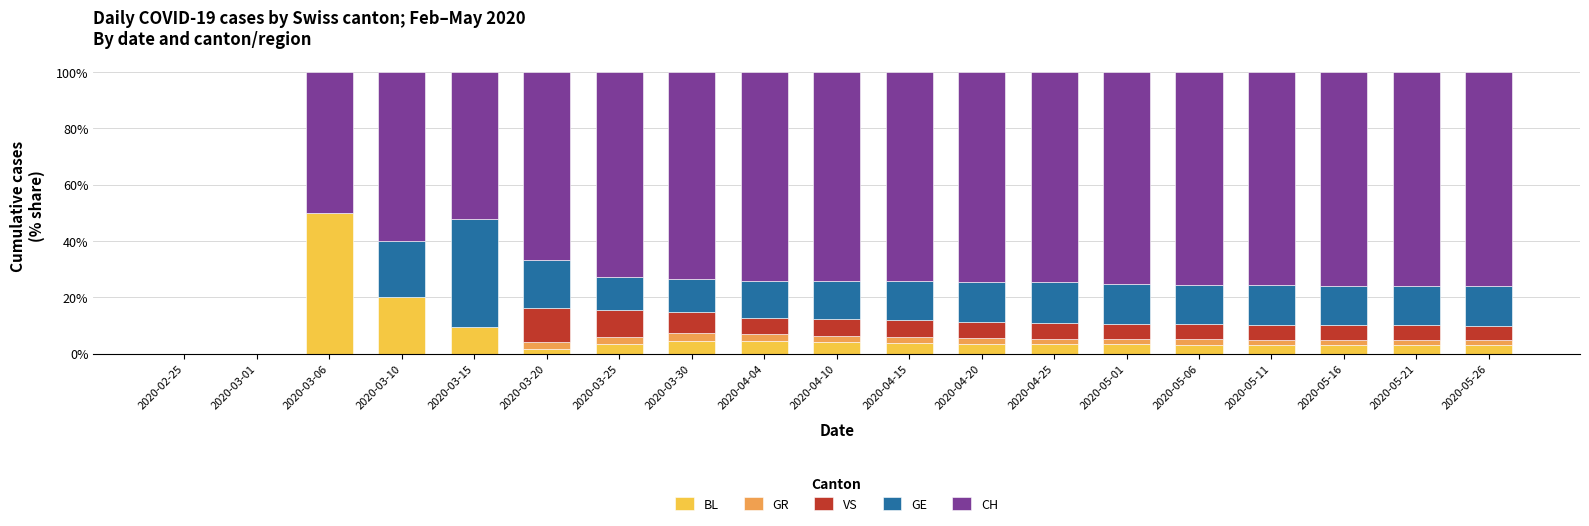

What is the highest value of the BL series?

50.0